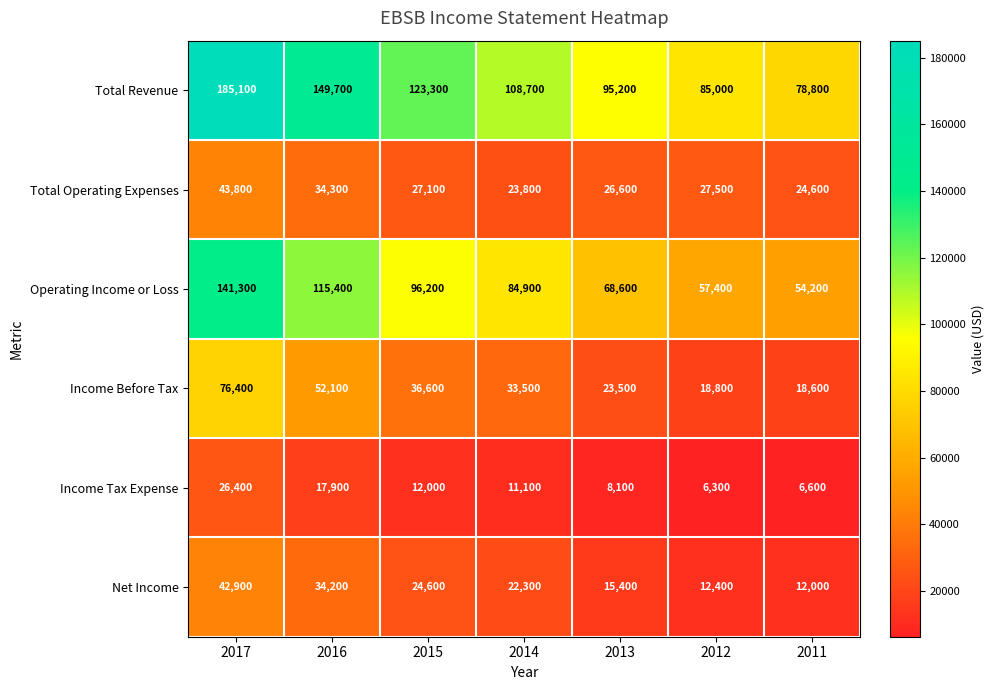

Which series has the widest spread of values?

Total Revenue